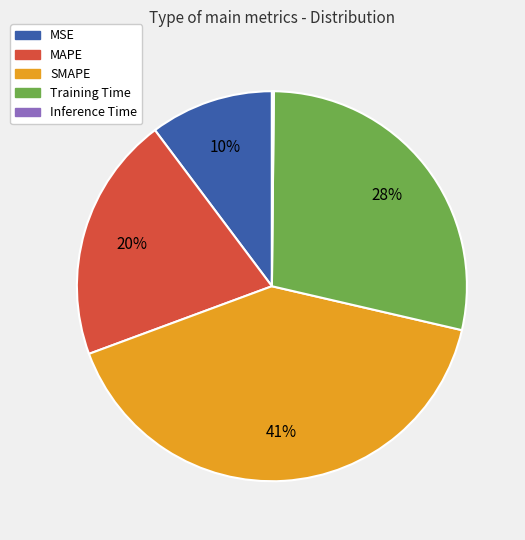

To the nearest percent, what portion does Training Time represent?

28%